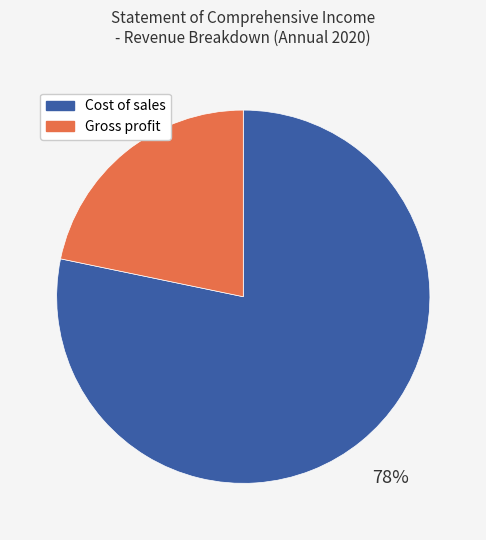

How many slices are in this pie chart?

2